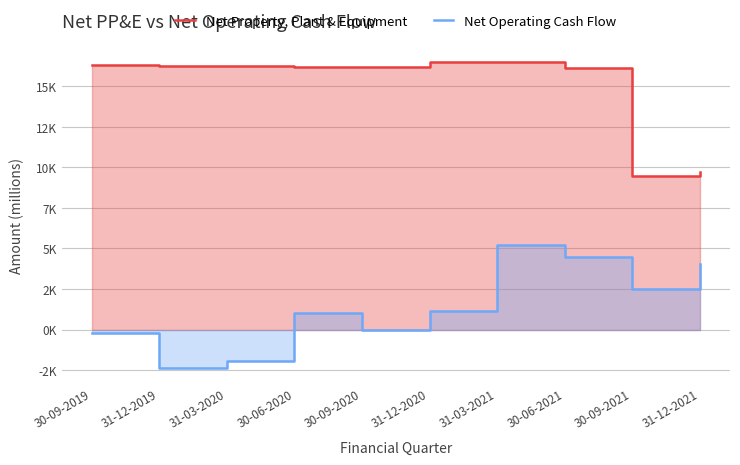

At which label does Net Operating Cash Flow reach its peak?

31-03-2021